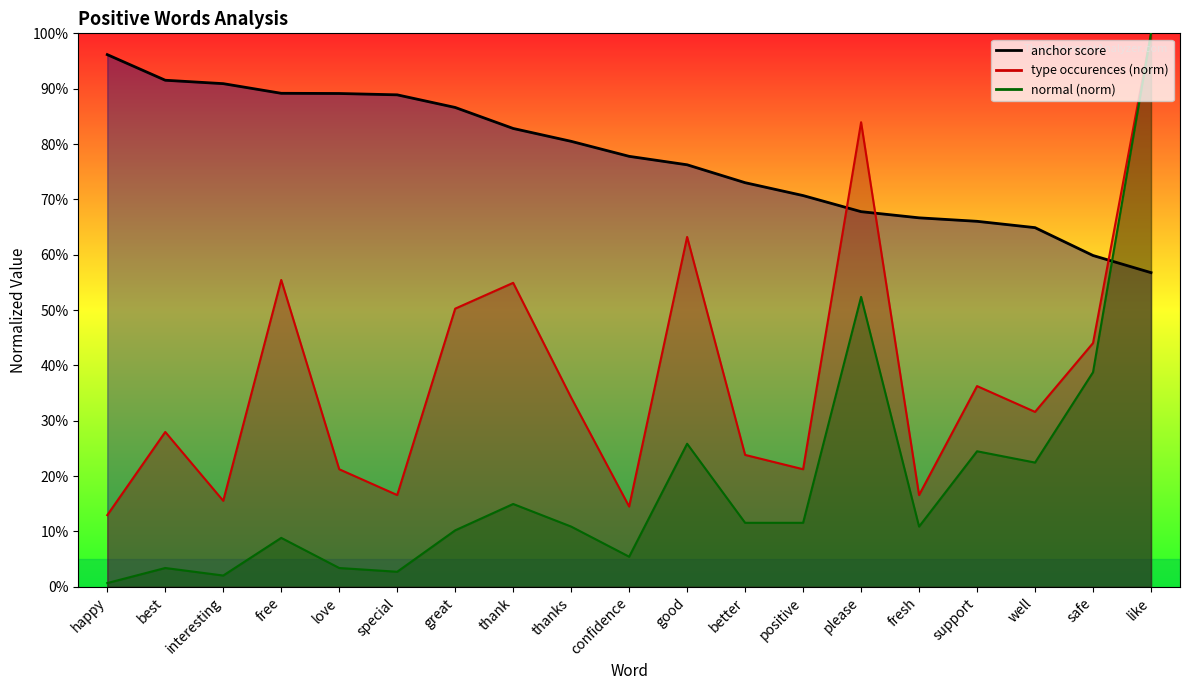

At how many categories does at least one series exceed 0?

19